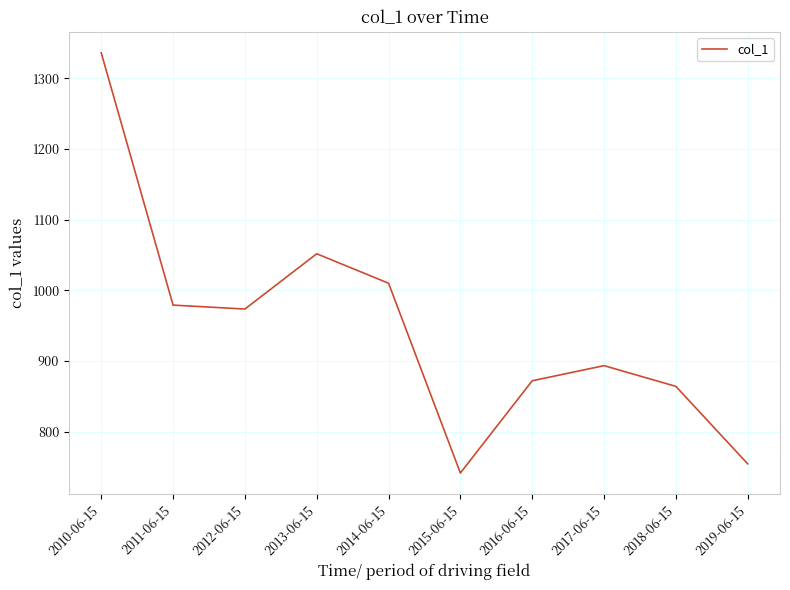

Rank the categories by value from lowest to highest.

2015-06-15, 2019-06-15, 2018-06-15, 2016-06-15, 2017-06-15, 2012-06-15, 2011-06-15, 2014-06-15, 2013-06-15, 2010-06-15